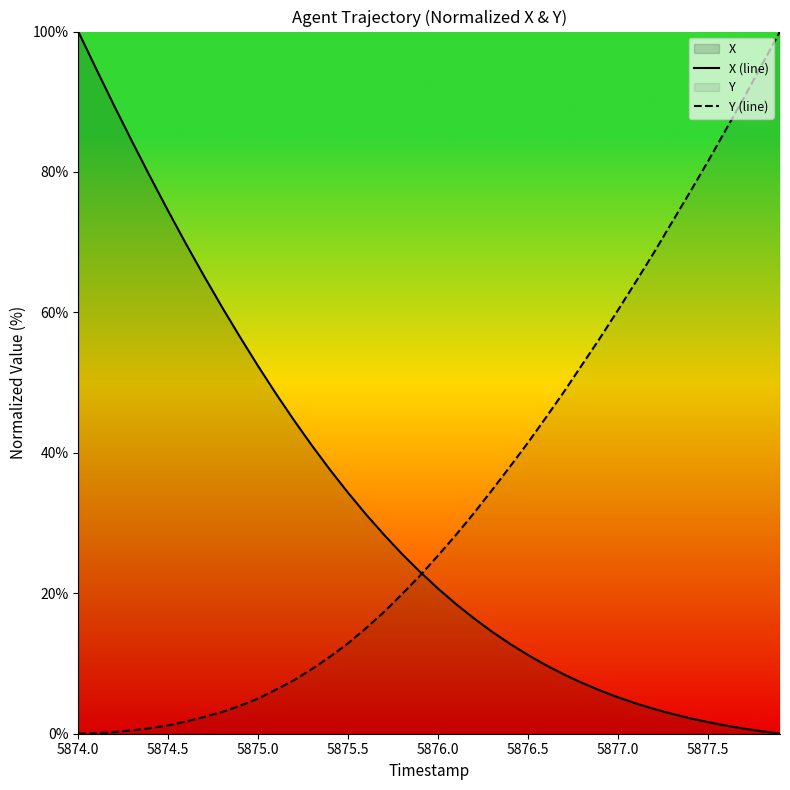

Reading left to right, list all the values displayed in this chart.

X (line): 100.0	94.7	89.4	84.3	79.3	74.4	69.7	65.1	60.7	56.4	52.3	48.4	44.6	41.0	37.6	34.3	31.2	28.3	25.6	23.0	20.7	18.5	16.4	14.5	12.8	11.2	9.7	8.4	7.2	6.2	5.2	4.3	3.5	2.8	2.2	1.7	1.2	0.7	0.3	0.0
Y (line): 0.0	0.1	0.2	0.5	0.8	1.2	1.8	2.4	3.1	4.0	5.0	6.3	7.6	9.2	11.0	12.9	15.0	17.4	19.9	22.5	25.4	28.3	31.4	34.7	38.1	41.5	45.1	48.7	52.5	56.4	60.4	64.4	68.6	72.9	77.1	81.5	86.1	90.6	95.3	100.0